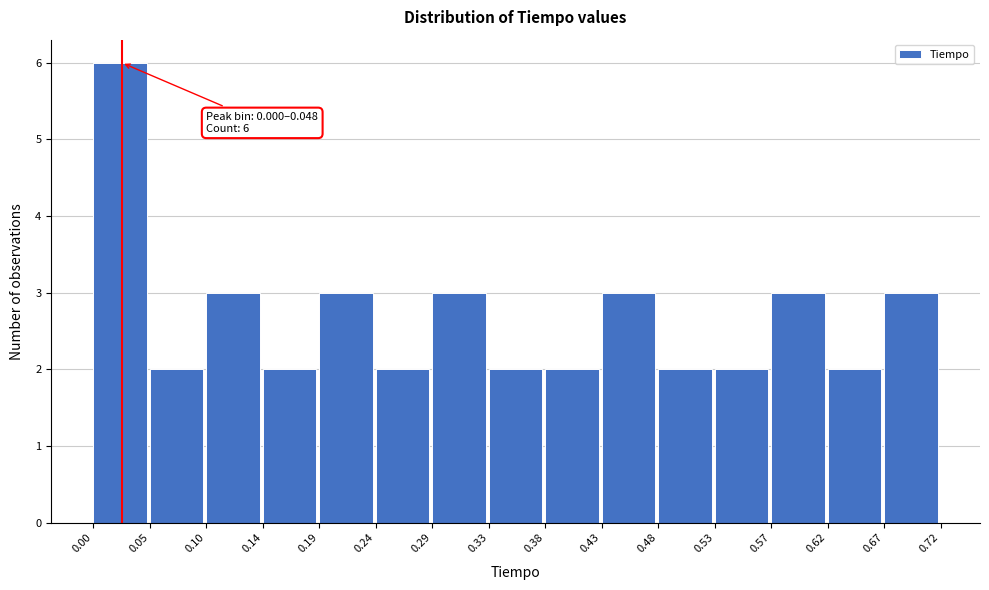

Over which range of the x-axis is the bar tallest?

0.00 to 0.05